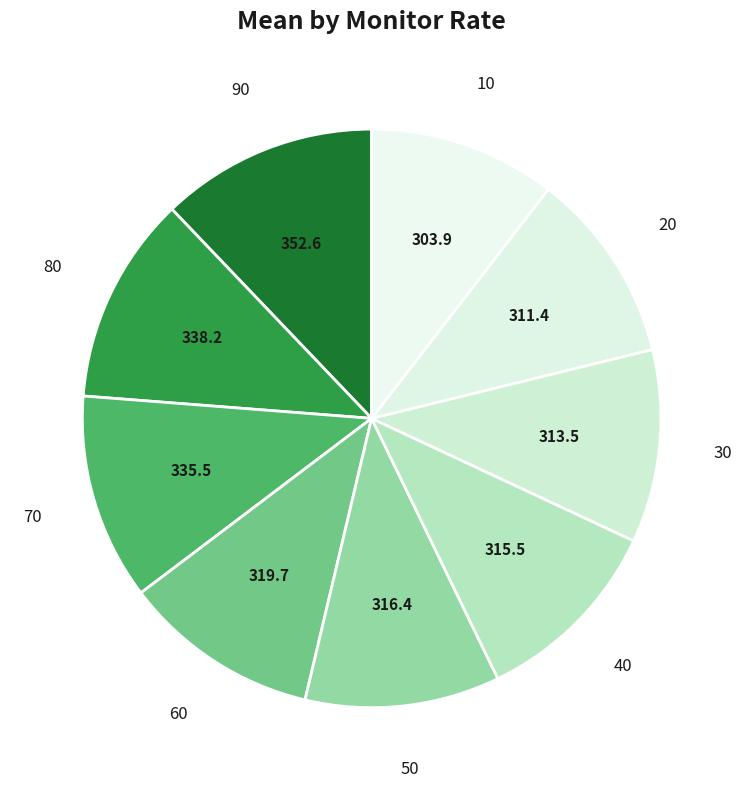

What is the largest slice in the pie chart?

90